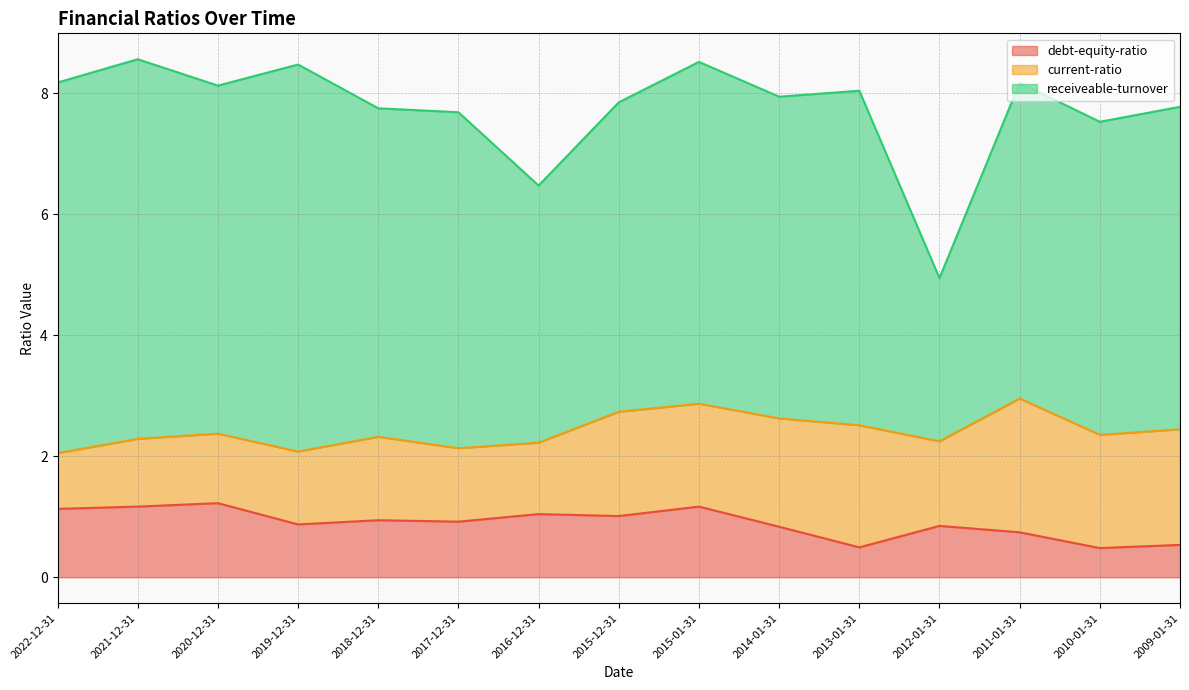

How many data points in current-ratio are above 1?

14